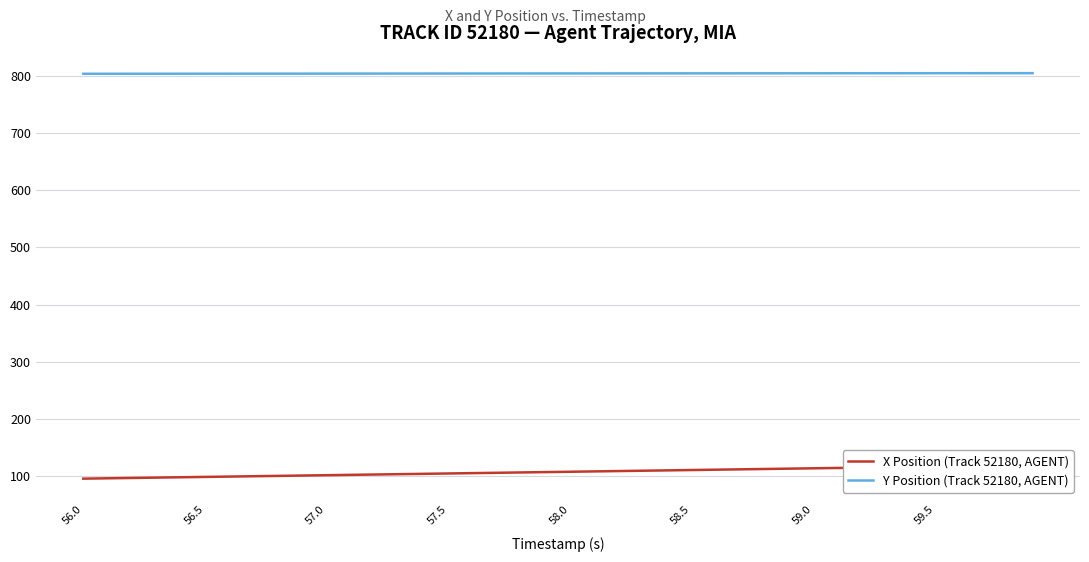

How many lines are shown in the chart?

2